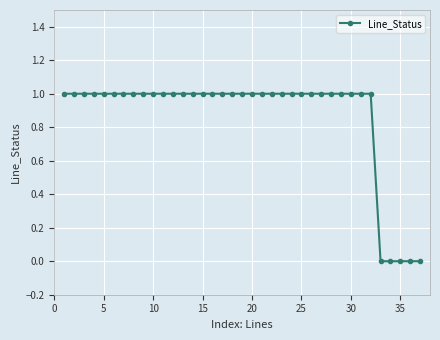

What is the difference between the maximum and minimum values?

1